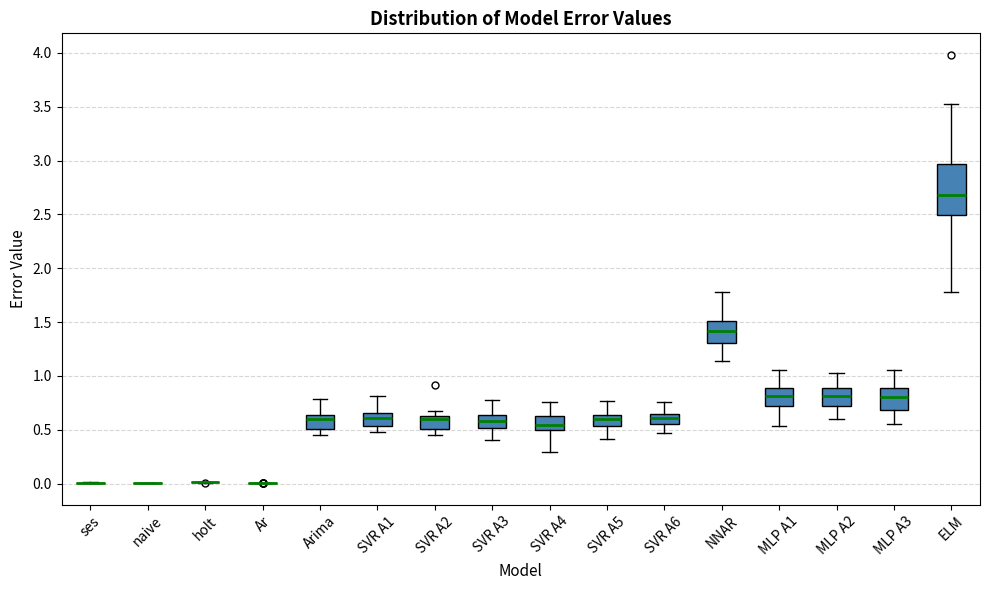

Where is the lower edge of the box for Arima on the y-axis? The values are not printed on the chart, so give them approximately, as read against the axis.

0.50